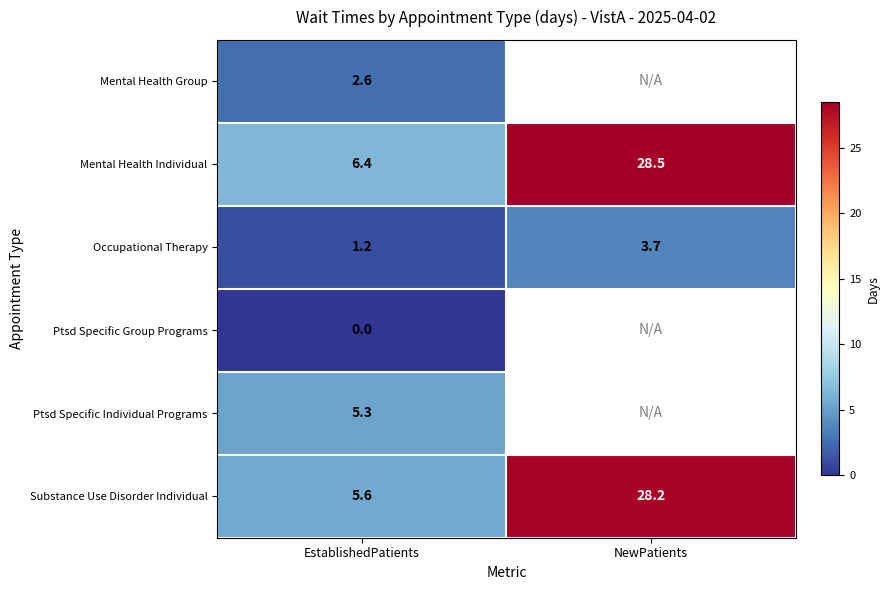

Where does the Mental Health Individual series first go above 28?

NewPatients